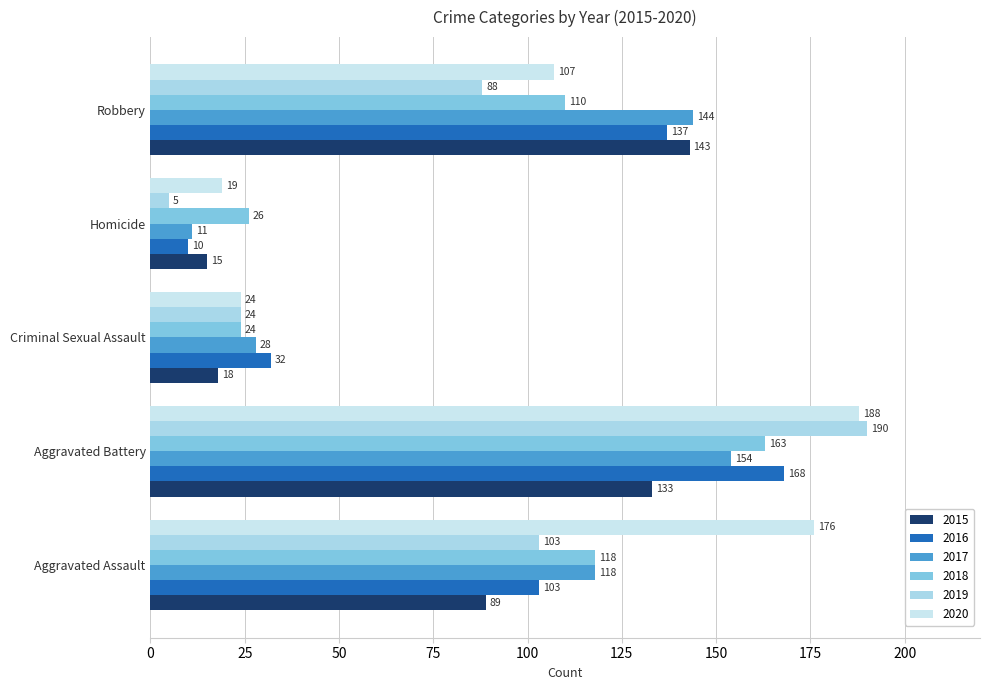

Reading left to right, extract all data points from this chart.

2015: 89	133	18	15	143
2016: 103	168	32	10	137
2017: 118	154	28	11	144
2018: 118	163	24	26	110
2019: 103	190	24	5	88
2020: 176	188	24	19	107